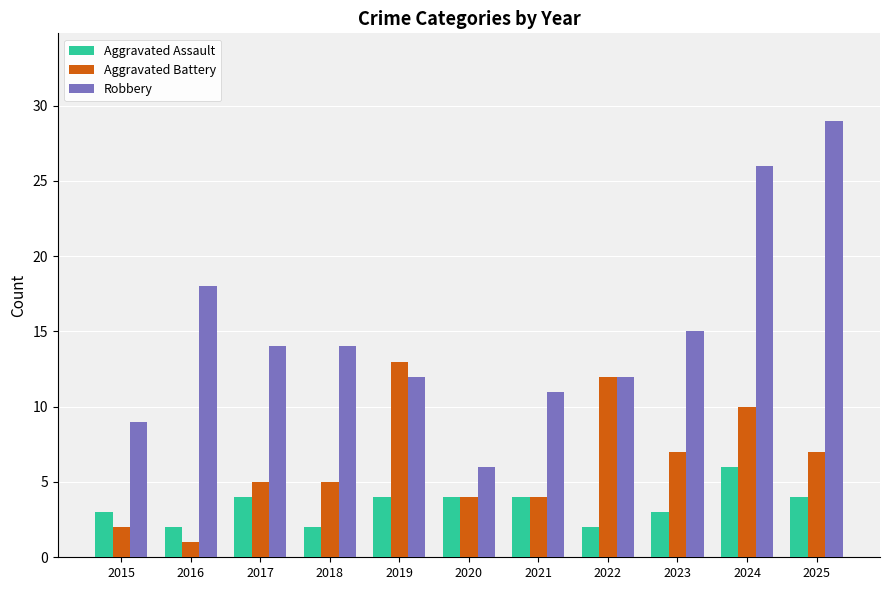

At which category does the chart reach its minimum across all series?

2016